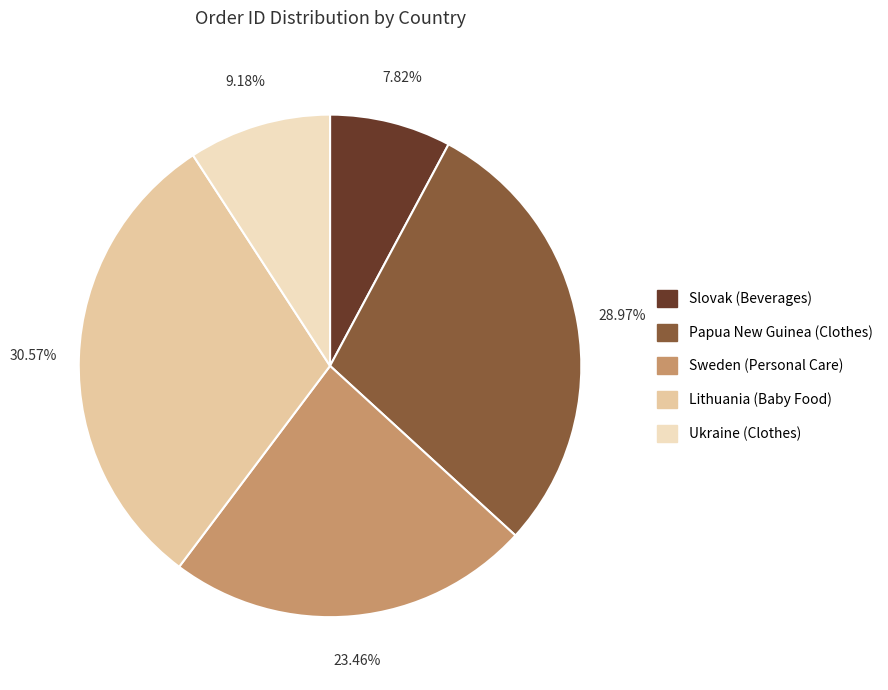

Approximately how many times larger is the value at Slovak (Beverages) compared to Sweden (Personal Care)?

0.3